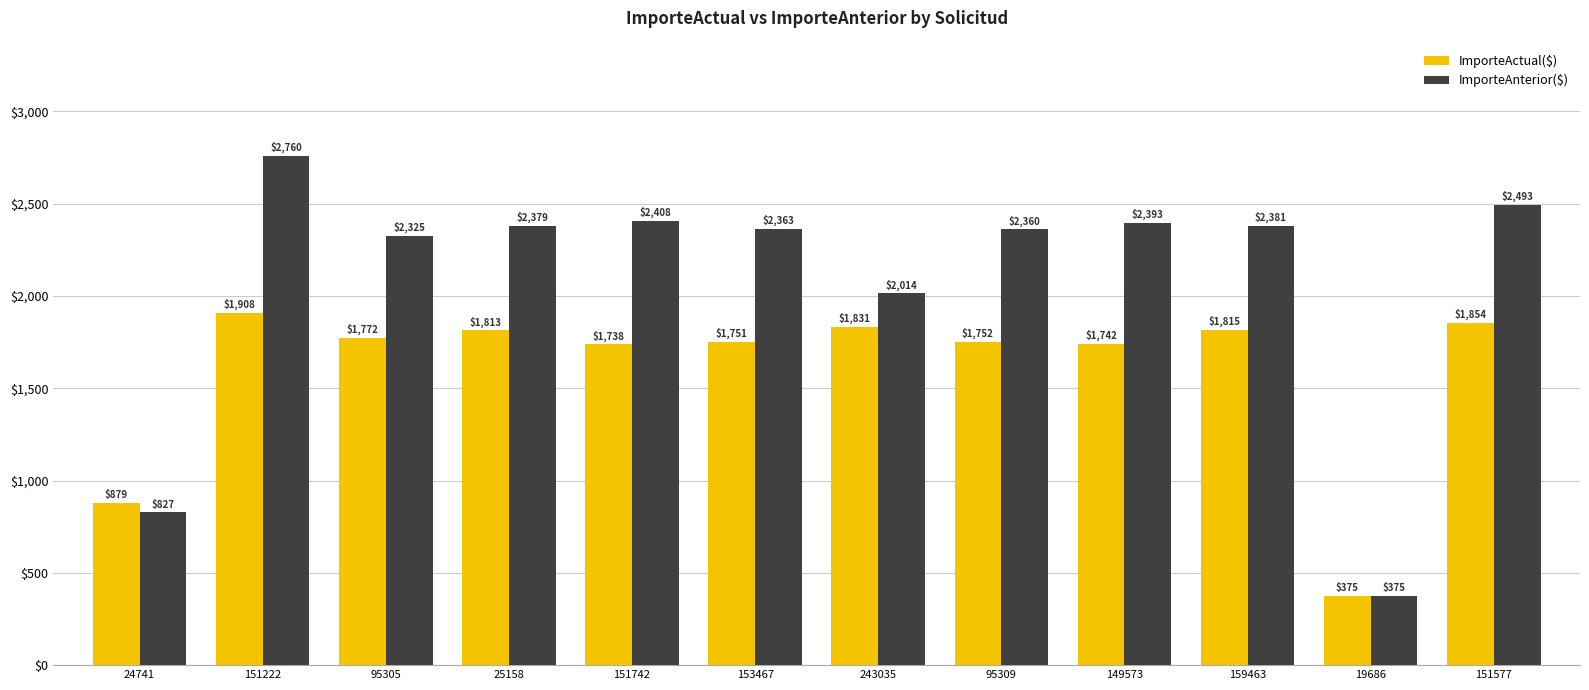

Which series has the widest spread of values?

ImporteAnterior($)